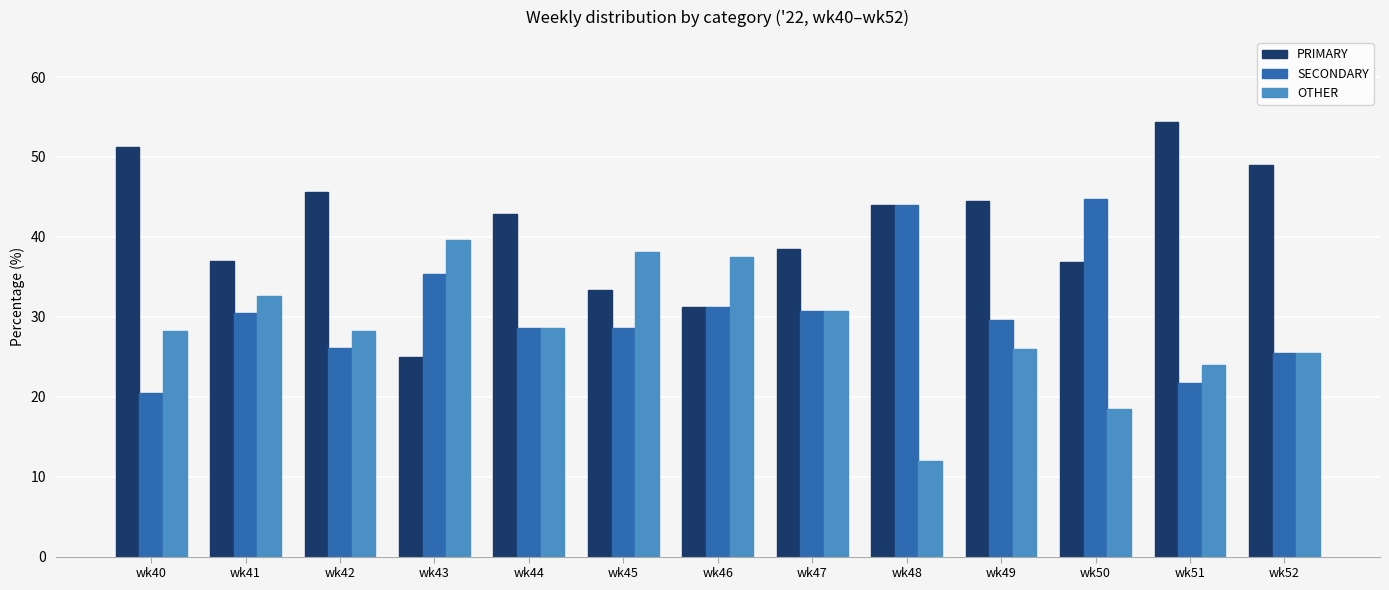

What is the value of the SECONDARY bar at the 9th from the left?

44.0